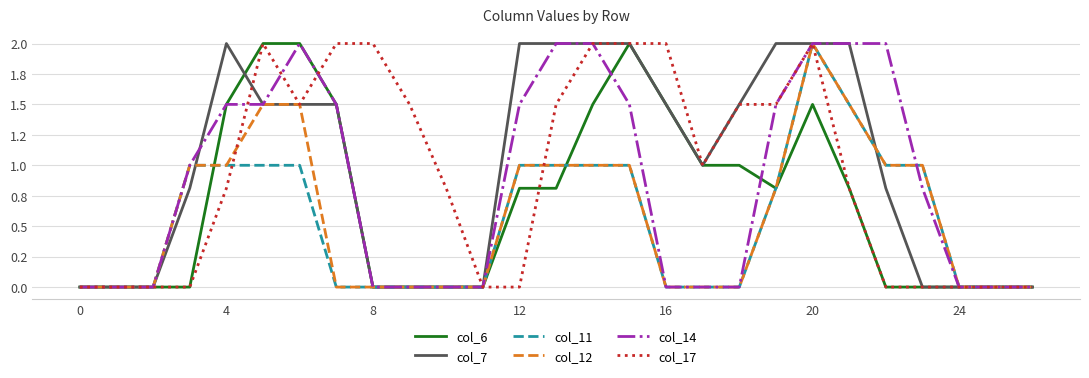

Which series has the largest total across all categories?

col_7